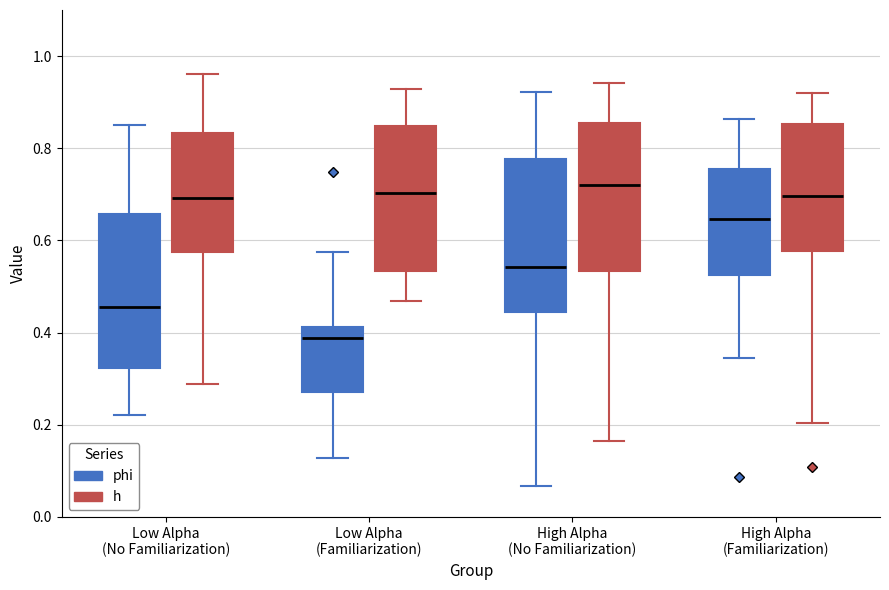

Reading left to right, read every box against the y-axis: the position of its median line, the range the box covers, and the ends of its whiskers. The values are not printed on the chart, so give them approximately, as read against the axis.

Low Alpha (No Familiarization) (phi): median 0.46, box 0.32 to 0.66, whiskers 0.22 to 0.86
Low Alpha (No Familiarization) (h): median 0.70, box 0.58 to 0.84, whiskers 0.28 to 0.96
Low Alpha (Familiarization) (phi): median 0.38, box 0.28 to 0.42, whiskers 0.12 to 0.58
Low Alpha (Familiarization) (h): median 0.70, box 0.54 to 0.84, whiskers 0.46 to 0.92
High Alpha (No Familiarization) (phi): median 0.54, box 0.44 to 0.78, whiskers 0.06 to 0.92
High Alpha (No Familiarization) (h): median 0.72, box 0.54 to 0.86, whiskers 0.16 to 0.94
High Alpha (Familiarization) (phi): median 0.64, box 0.52 to 0.76, whiskers 0.34 to 0.86
High Alpha (Familiarization) (h): median 0.70, box 0.58 to 0.86, whiskers 0.20 to 0.92